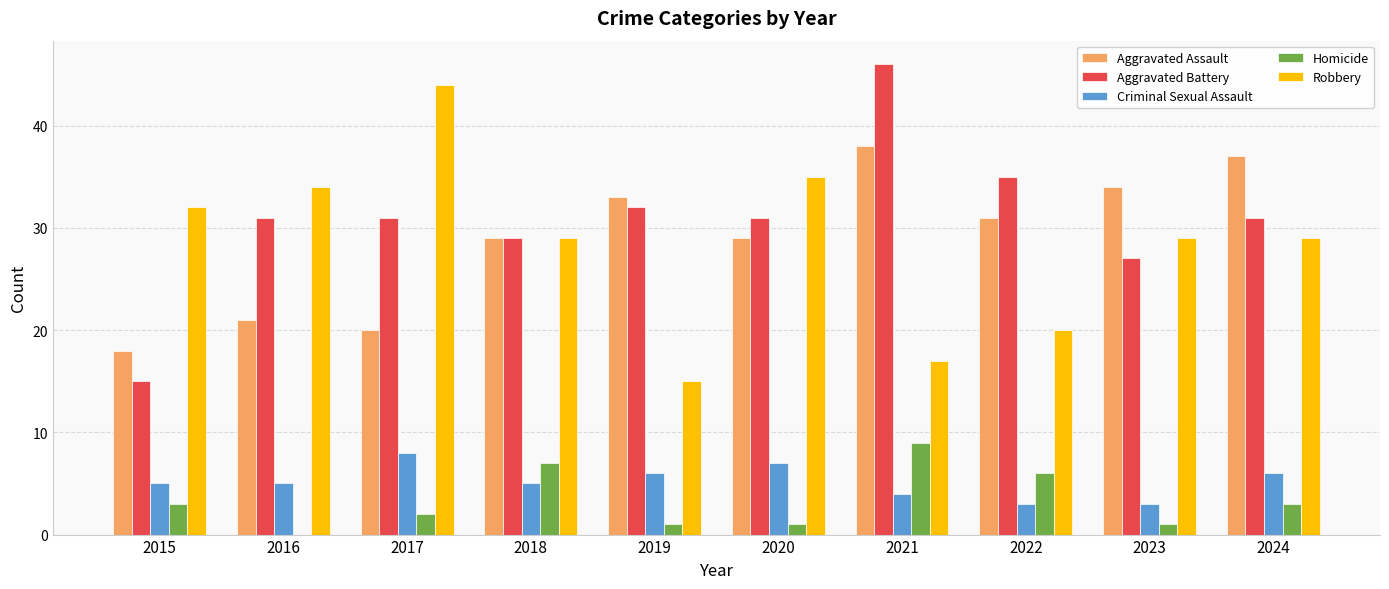

What is the total value across all series at 2017?

105